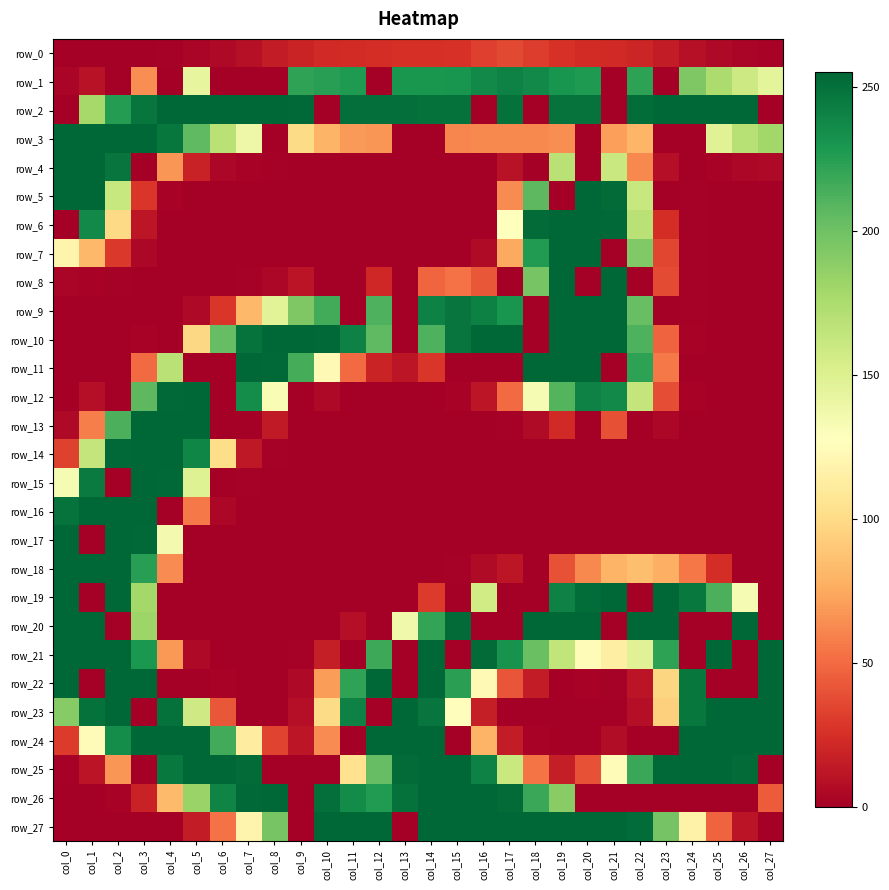

The value of row_10 at col_7 is 83. True or false?

False